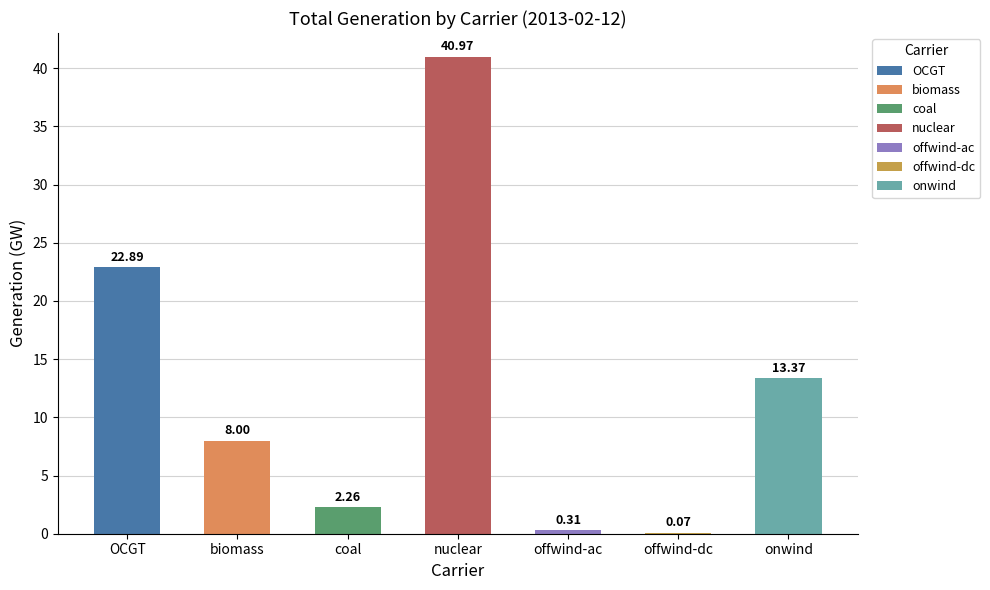

What position from the left is onwind?

7